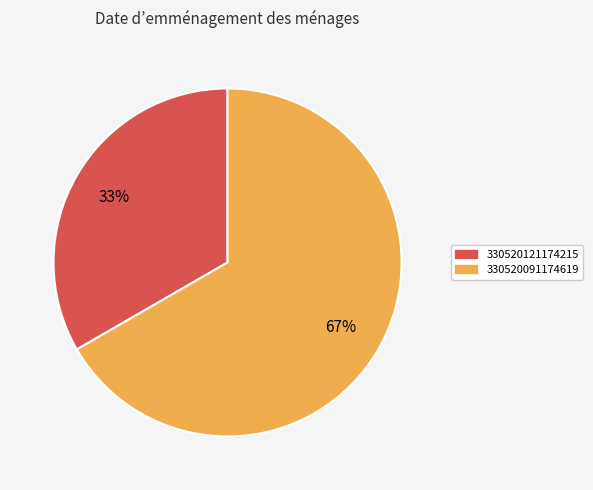

Is there a majority slice in this chart?

Yes